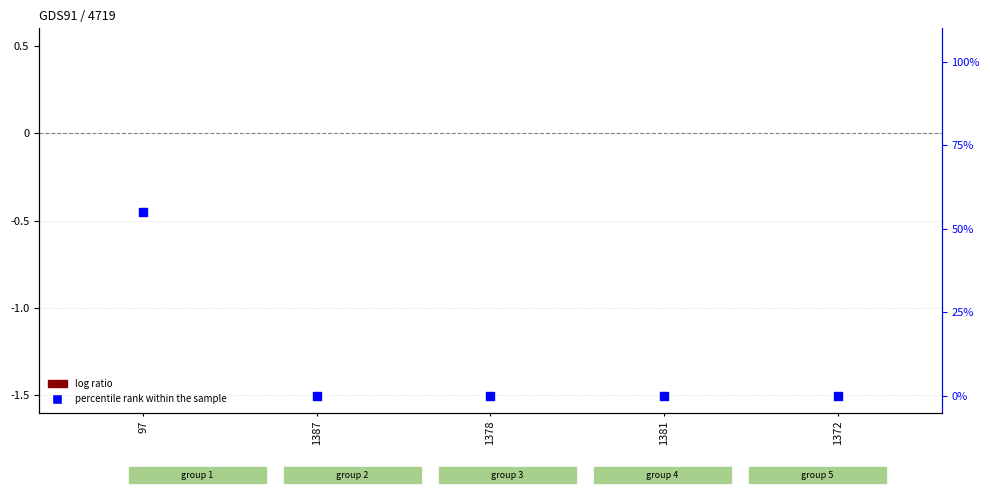

Which series has the largest Y range (max minus min)?

percentile rank within the sample